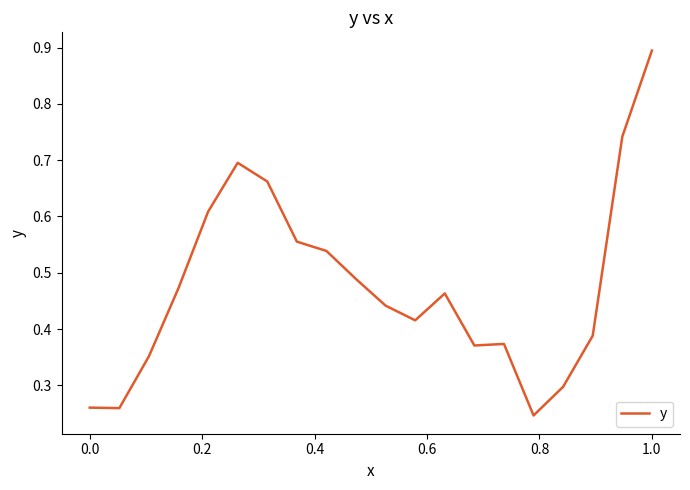

What is the maximum value shown in the chart?

0.9